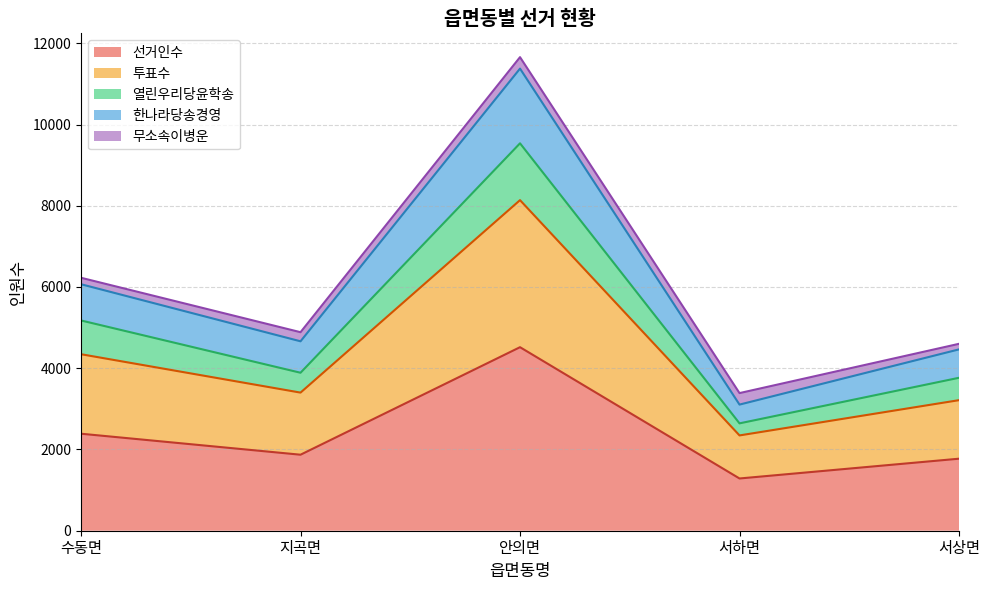

True or false: 투표수 and 선거인수 cross at least once.

False